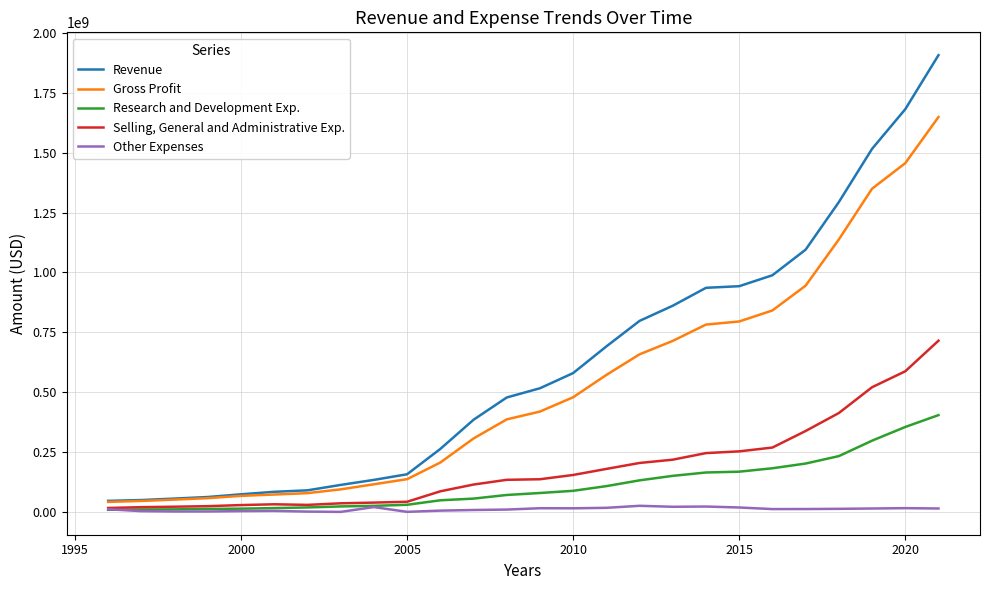

Rank the series by their maximum value, from lowest to highest.

Other Expenses, Research and Development Exp., Selling, General and Administrative Exp., Gross Profit, Revenue